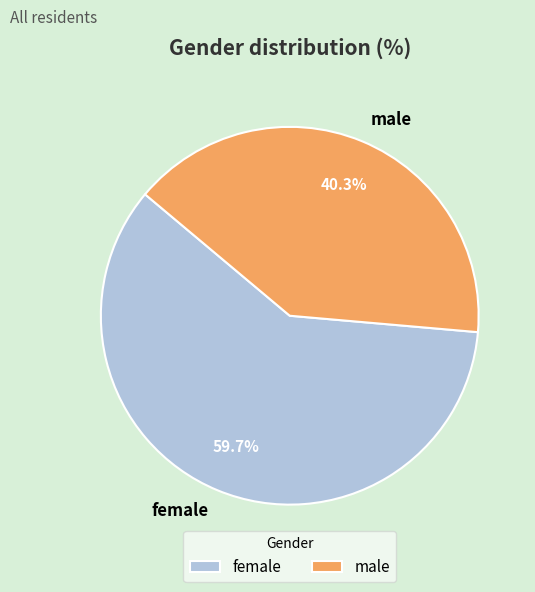

To the nearest percent, what is the difference between the largest and smallest slice percentages?

19%